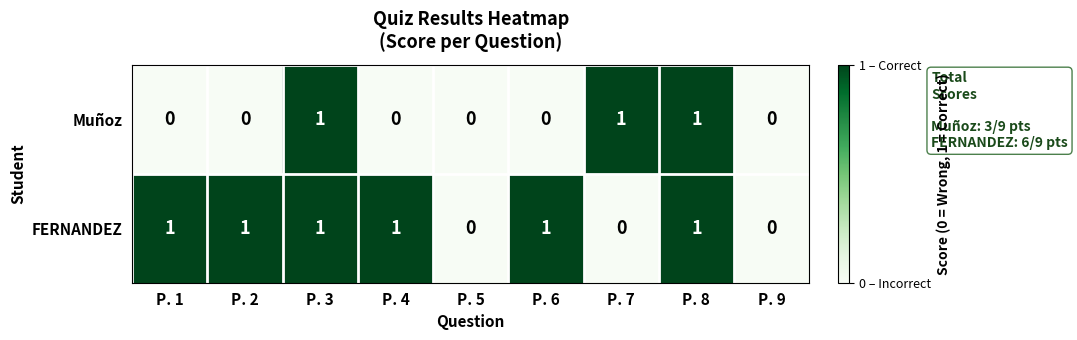

What is the greatest value displayed?

1